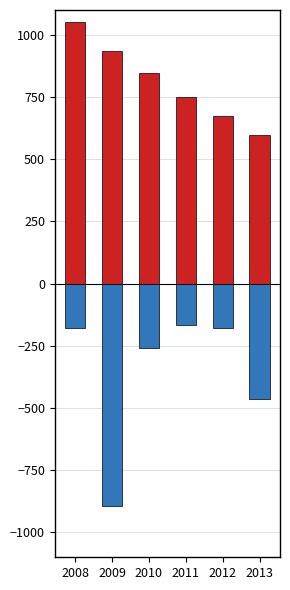

What is the approximate value of TSLA at 2009?

-893.1